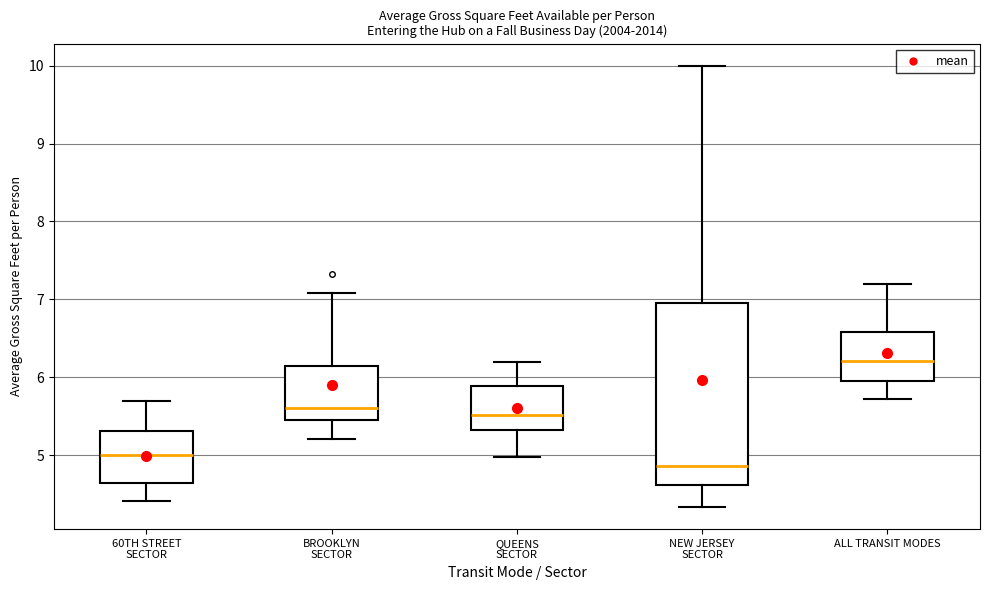

Reading left to right, transcribe this box plot: for each box, give where its median line is, the range the box spans, and where its two whiskers end, as read against the y-axis. The values are not printed on the chart, so give them approximately, as read against the axis.

60TH STREET SECTOR: median 5.0, box 4.6 to 5.3, whiskers 4.4 to 5.7
BROOKLYN SECTOR: median 5.6, box 5.5 to 6.2, whiskers 5.2 to 7.1
QUEENS SECTOR: median 5.5, box 5.3 to 5.9, whiskers 5.0 to 6.2
NEW JERSEY SECTOR: median 4.9, box 4.6 to 7.0, whiskers 4.3 to 10.0
ALL TRANSIT MODES: median 6.2, box 6.0 to 6.6, whiskers 5.7 to 7.2